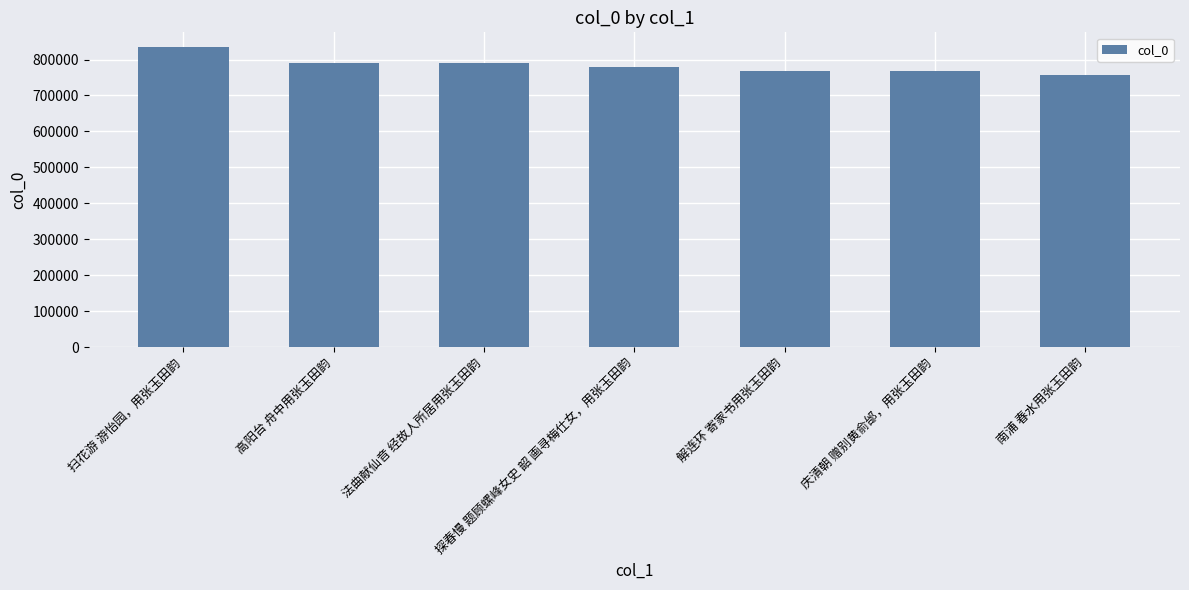

What is the sum of the values at 法曲献仙音 经故人所居用张玉田韵 and 南浦 春水用张玉田韵?

1546858